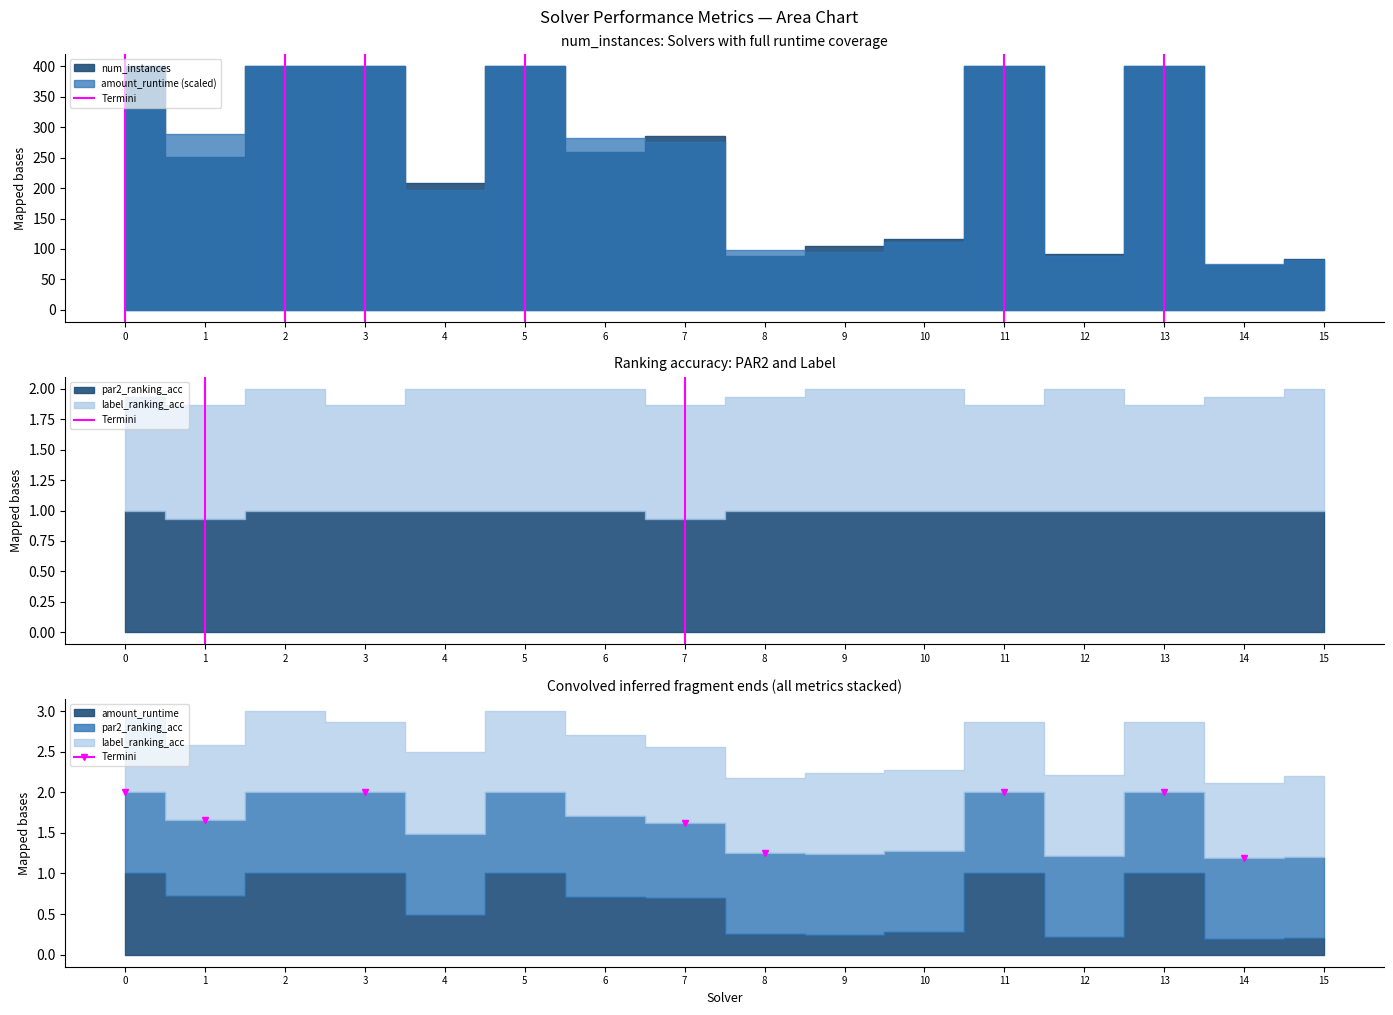

How many values are below 1?

1